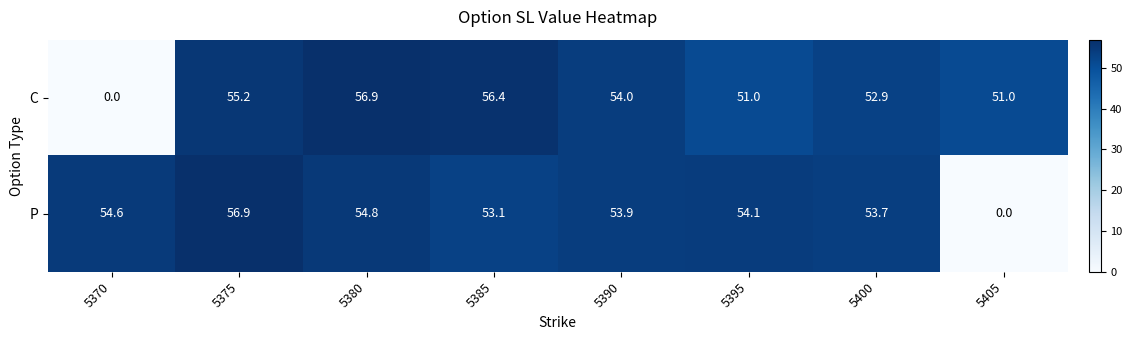

The value of P at 5370 is 54.6. True or false?

True